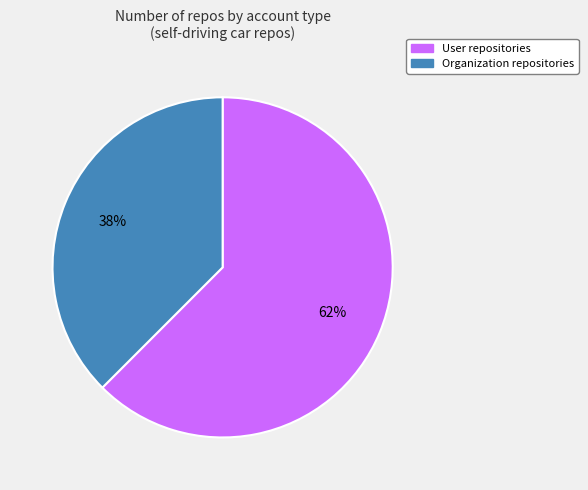

To the nearest percent, what is the combined percentage of User and Organization?

100%